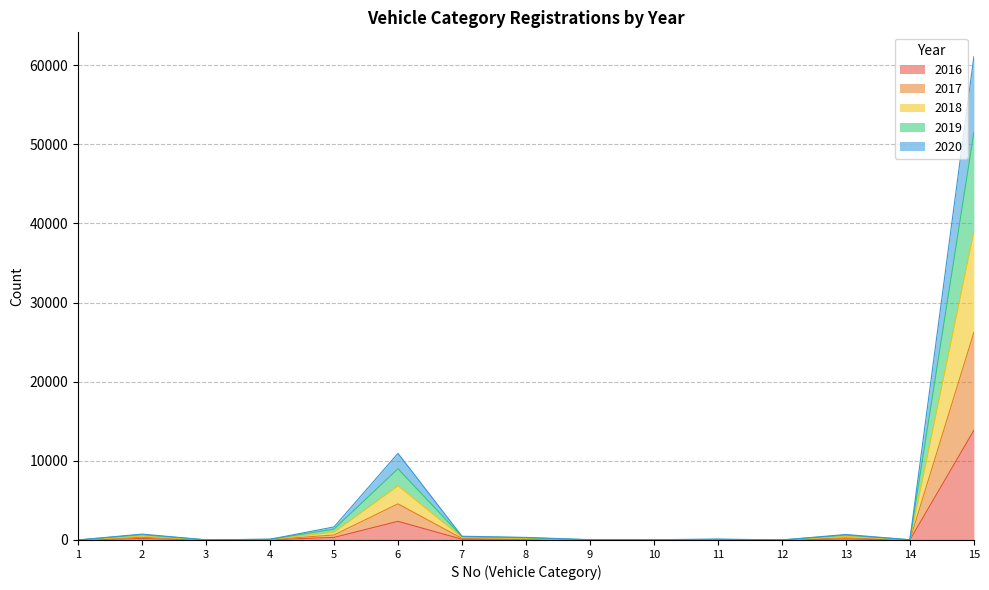

True or false: 2019 and 2017 cross at least once.

False